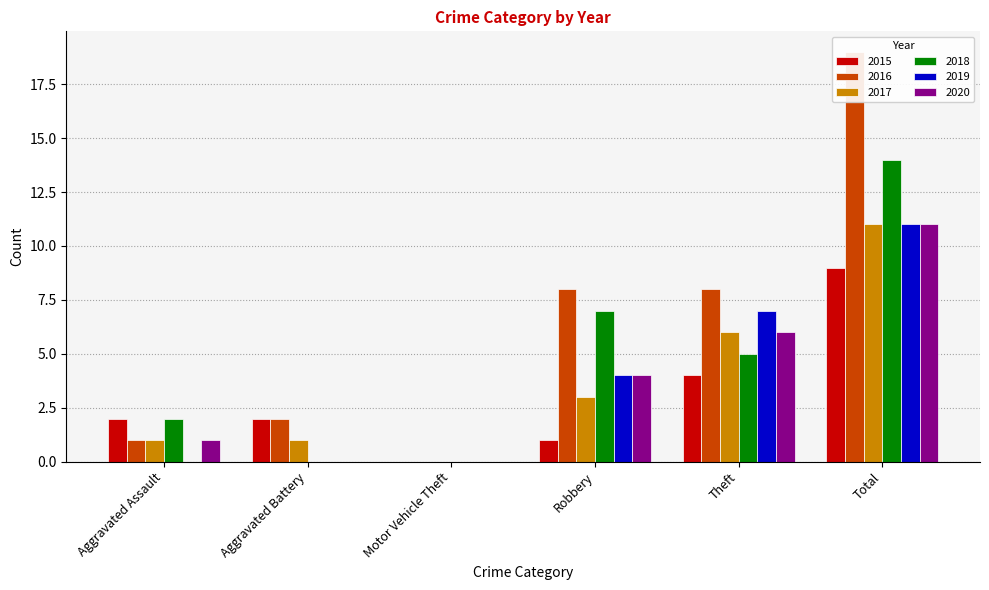

Are the bars horizontal?

No